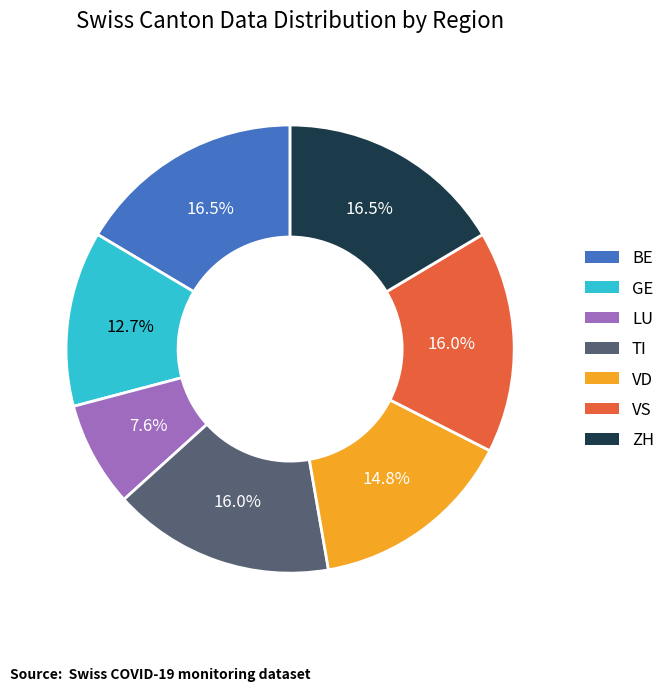

How many slices are in this pie chart?

7